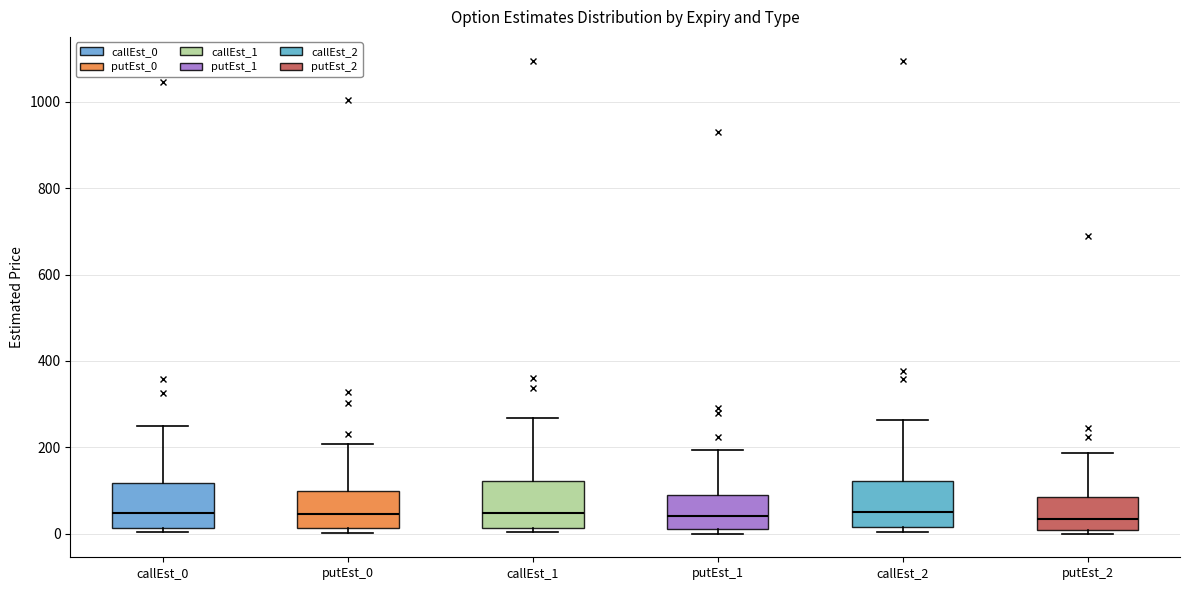

Reading left to right, read every box against the y-axis: the position of its median line, the range the box covers, and the ends of its whiskers. The values are not printed on the chart, so give them approximately, as read against the axis.

callEst_0: median 40, box 20 to 120, whiskers 0 to 240
putEst_0: median 40, box 20 to 100, whiskers 0 to 200
callEst_1: median 40, box 20 to 120, whiskers 0 to 260
putEst_1: median 40, box 0 to 80, whiskers 0 (just below the box's lower edge) to 200
callEst_2: median 60, box 20 to 120, whiskers 0 to 260
putEst_2: median 40, box 0 to 80, whiskers 0 (just below the box's lower edge) to 180